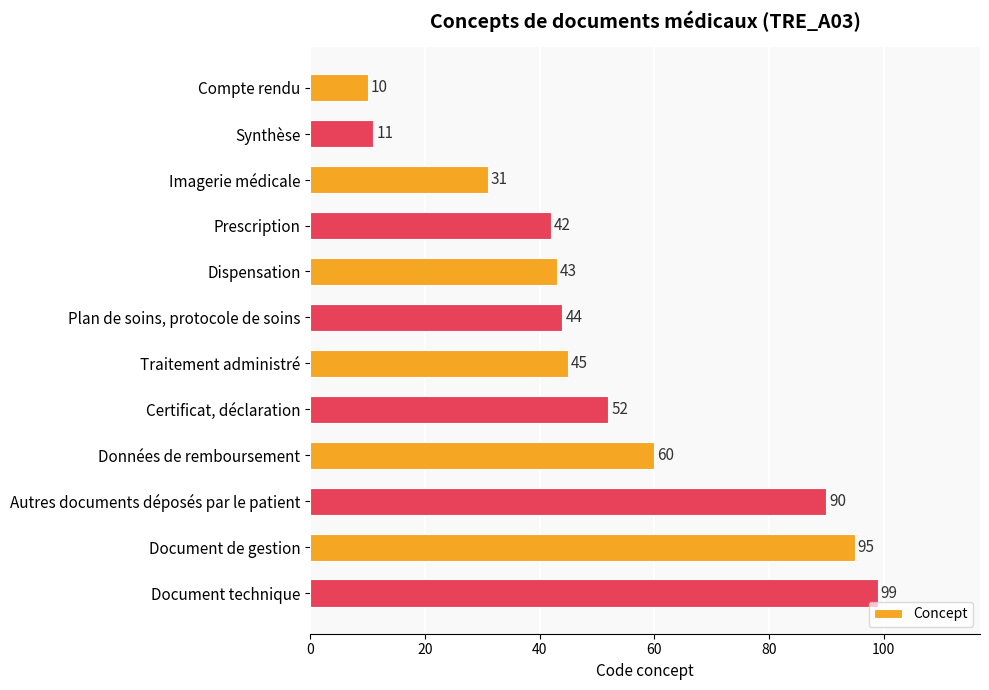

The value at Données de remboursement is 60. True or false?

True